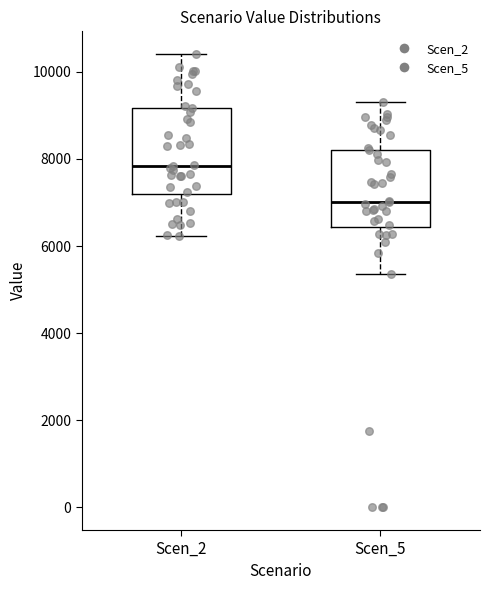

Where does the upper whisker of the box for Scen_2 end on the y-axis? The values are not printed on the chart, so give them approximately, as read against the axis.

10400